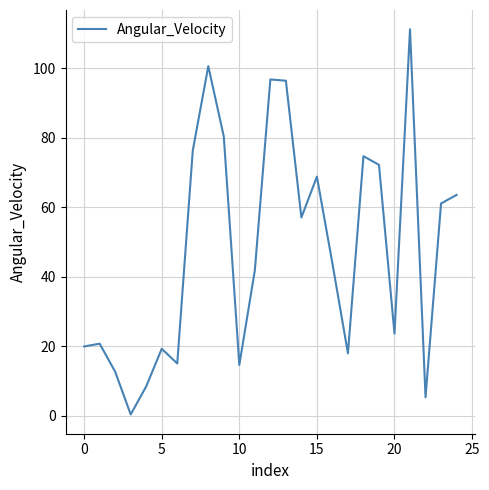

What is the maximum value shown in the chart?

111.2